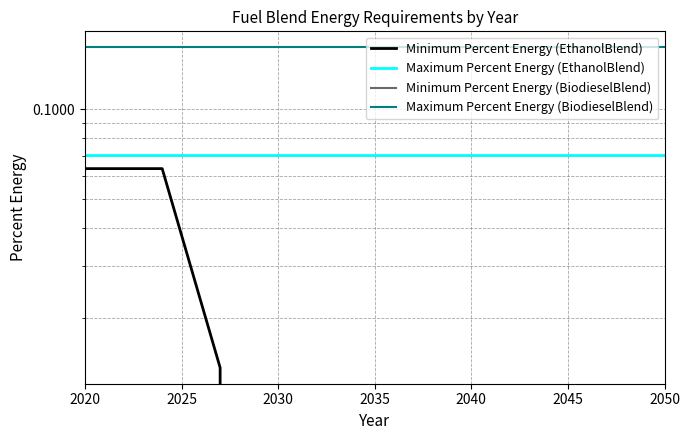

Rank the series by their maximum value, from highest to lowest.

Maximum Percent Energy (BiodieselBlend), Maximum Percent Energy (EthanolBlend), Minimum Percent Energy (EthanolBlend), Minimum Percent Energy (BiodieselBlend)